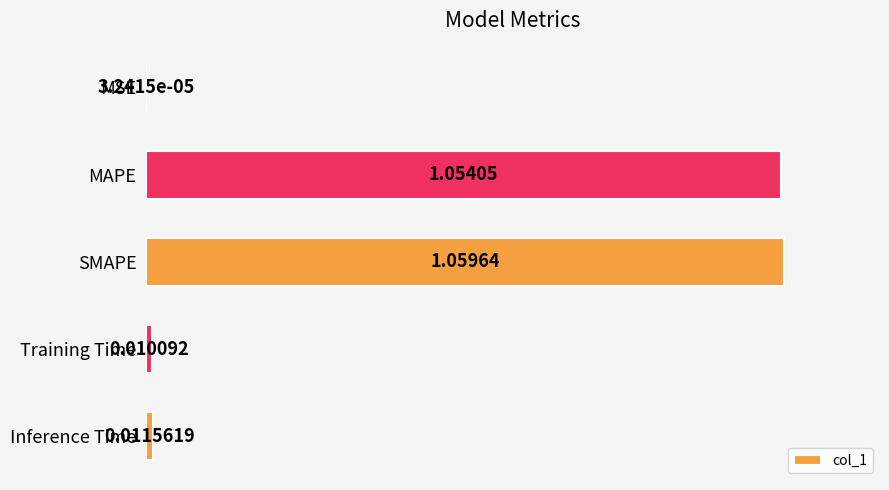

Where is the data nearest to the value 0?

MSE